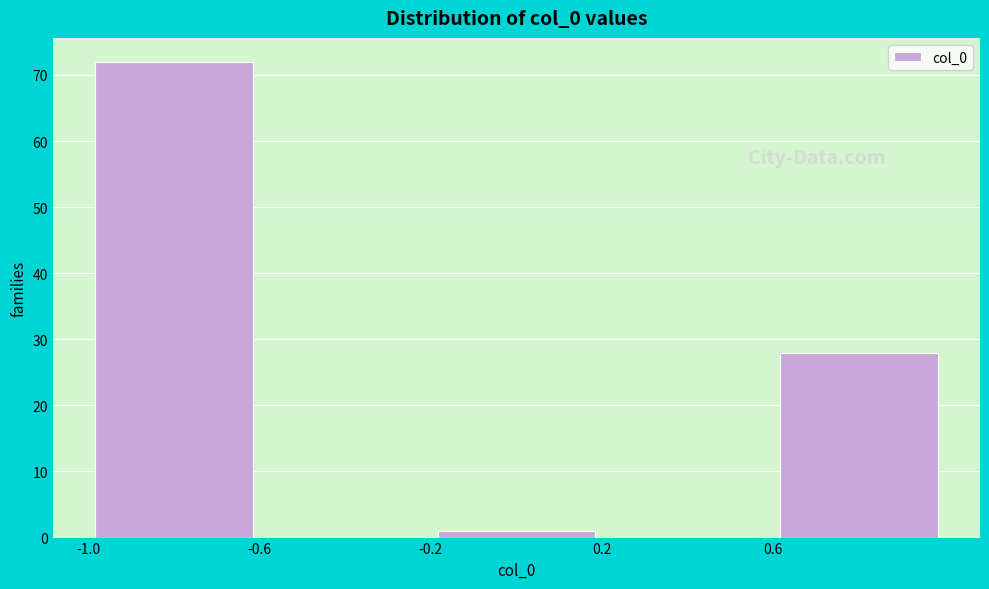

Reading left to right, transcribe this chart: for each bar, give the range it covers on the x-axis and its height. The values are not printed on the chart, so give them approximately, as read against the axis.

-1.0 to -0.6: 72
-0.6 to -0.2: 0
-0.2 to 0.2: 1
0.2 to 0.6: 0
0.6 to 1.0: 28